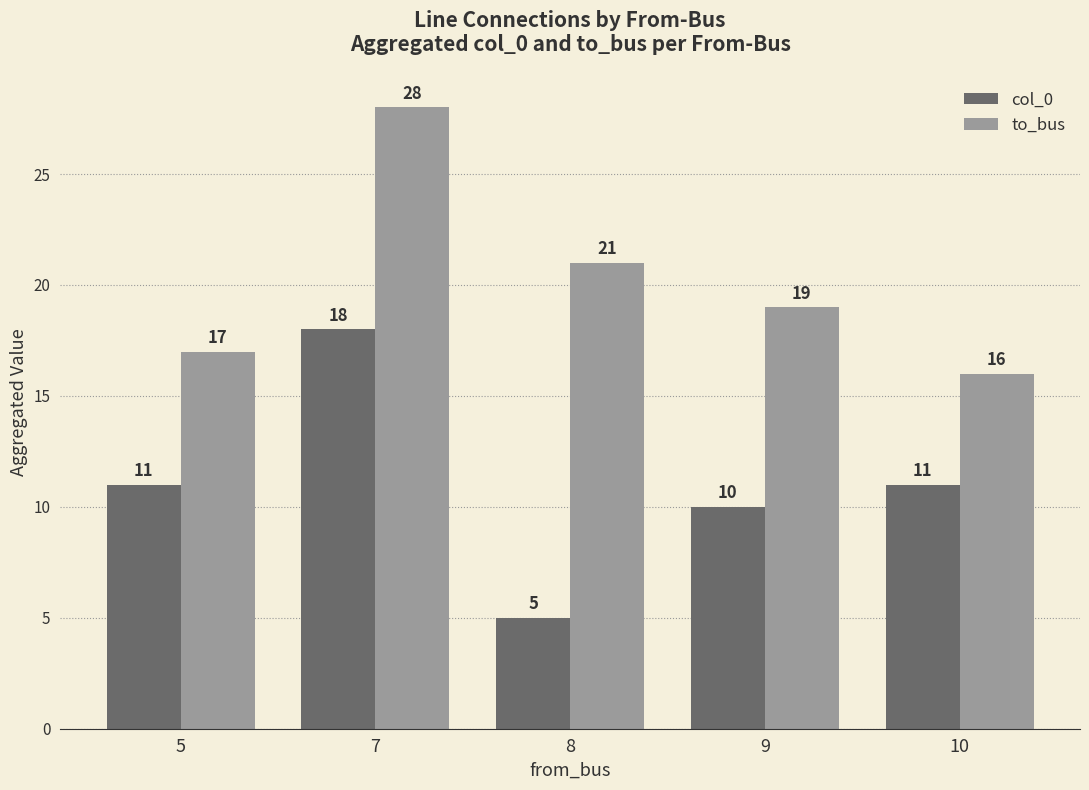

What is the sum of all col_0 values?

55